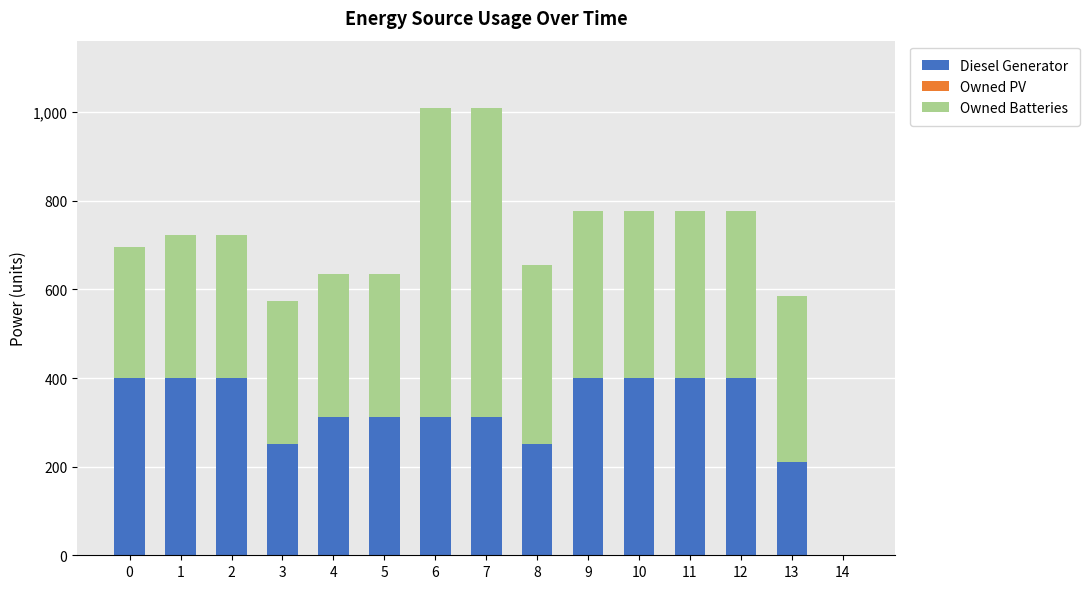

What is the highest value of the Diesel Generator series?

401